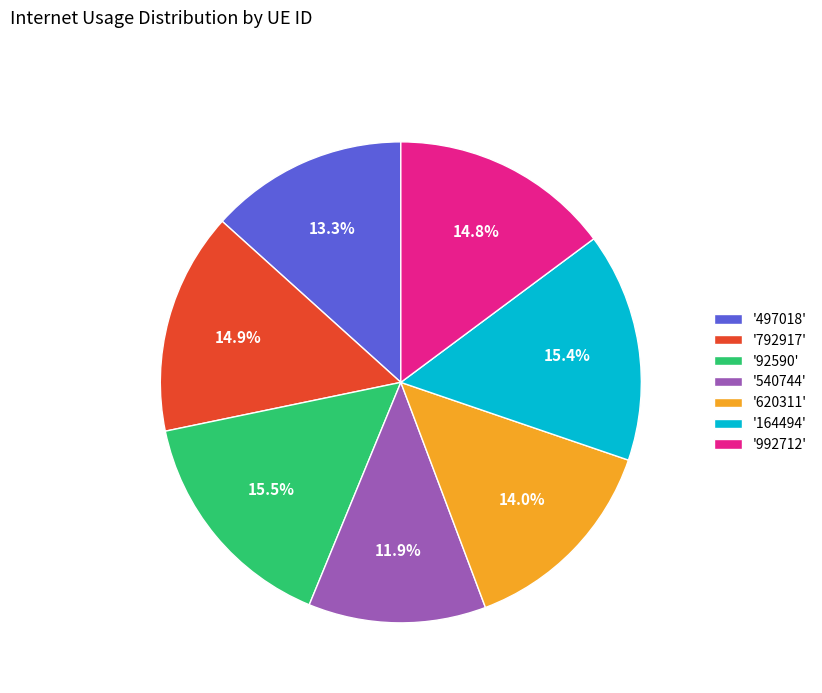

Do '164494' and '92590' together represent more than half of the pie?

No